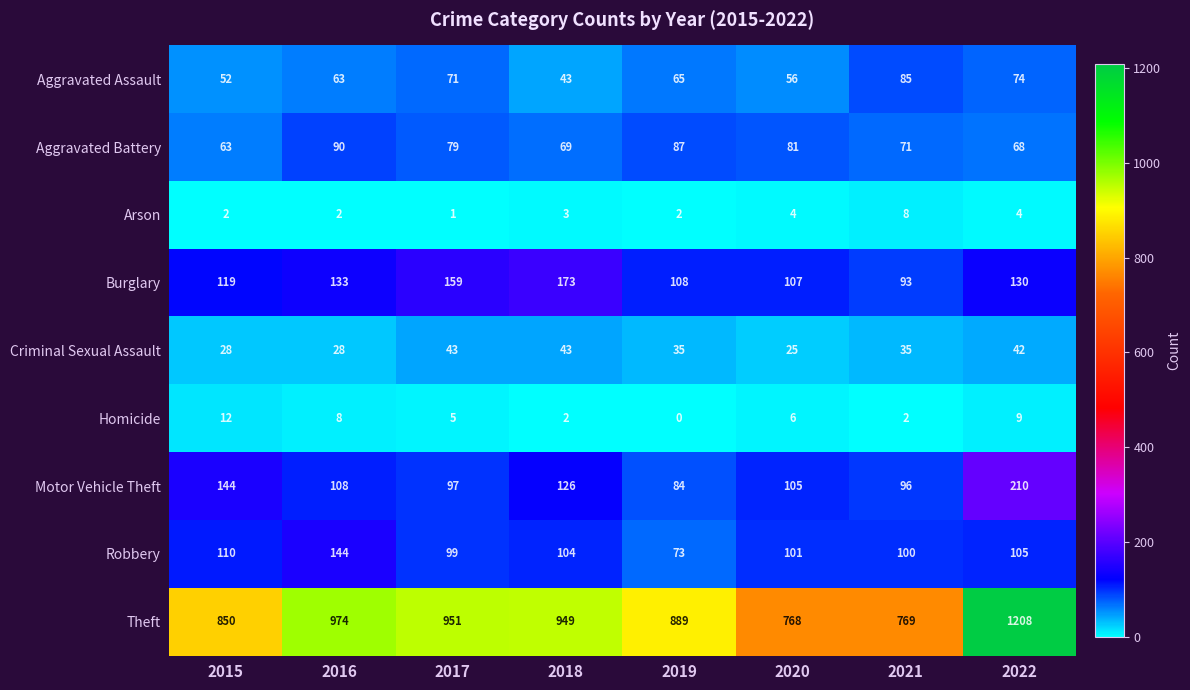

What is the total value across all series at 2022?

1850